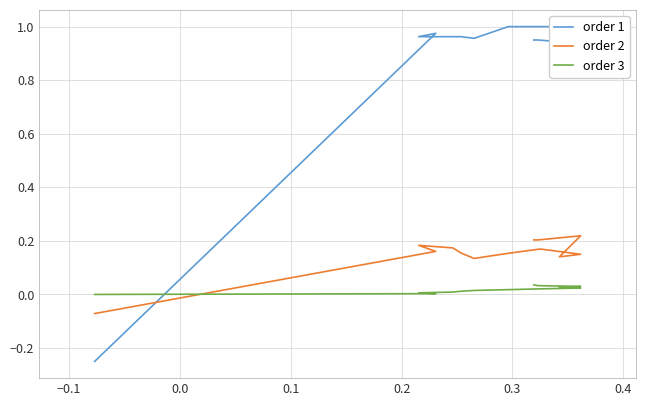

Count the order 2 values in the range 0 to 1.

12